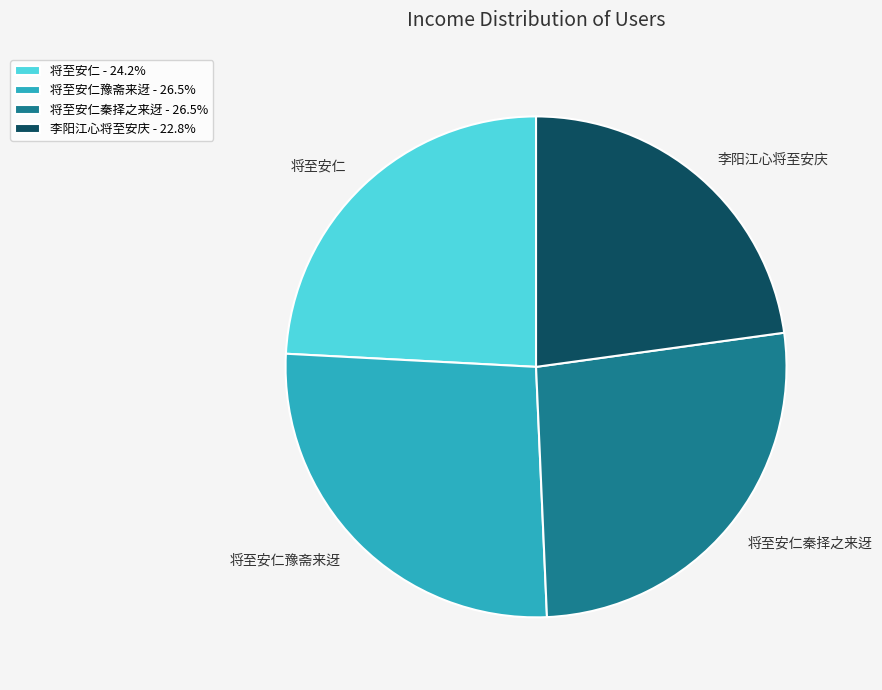

Count the number of slices in the pie.

4